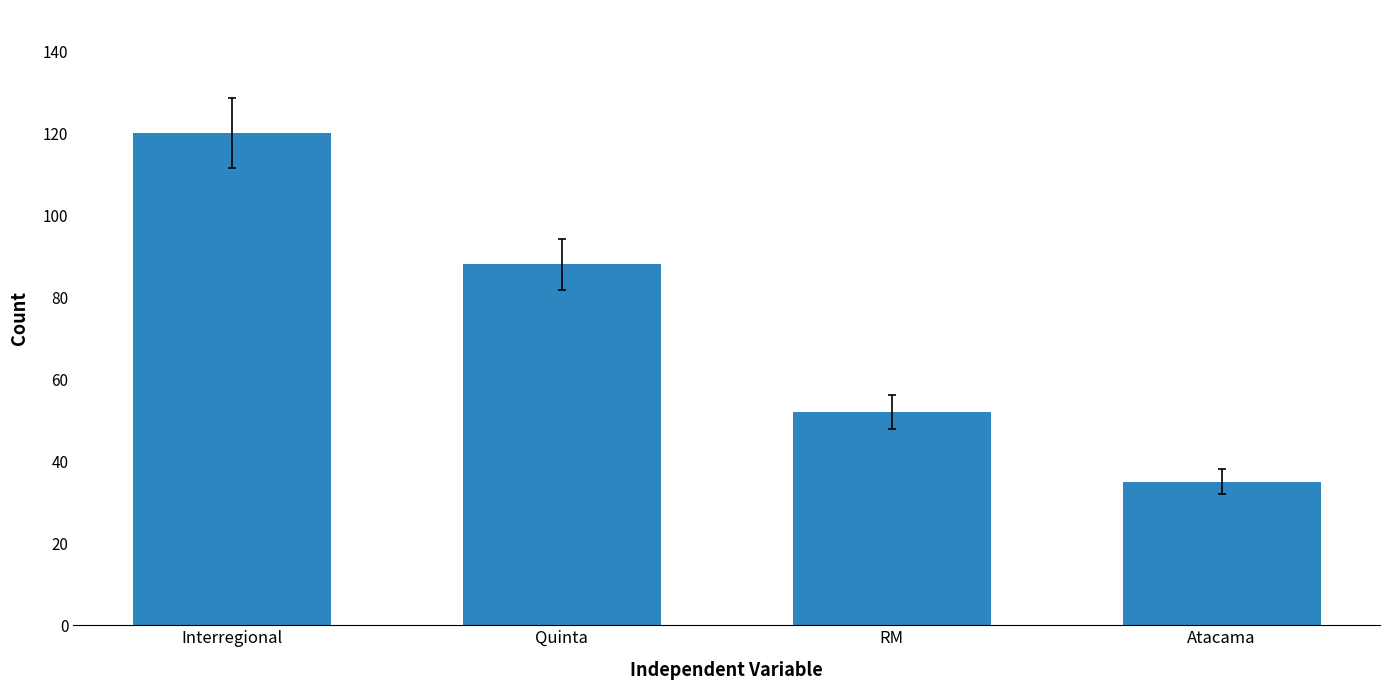

Which label corresponds to the smallest value in the chart?

Atacama